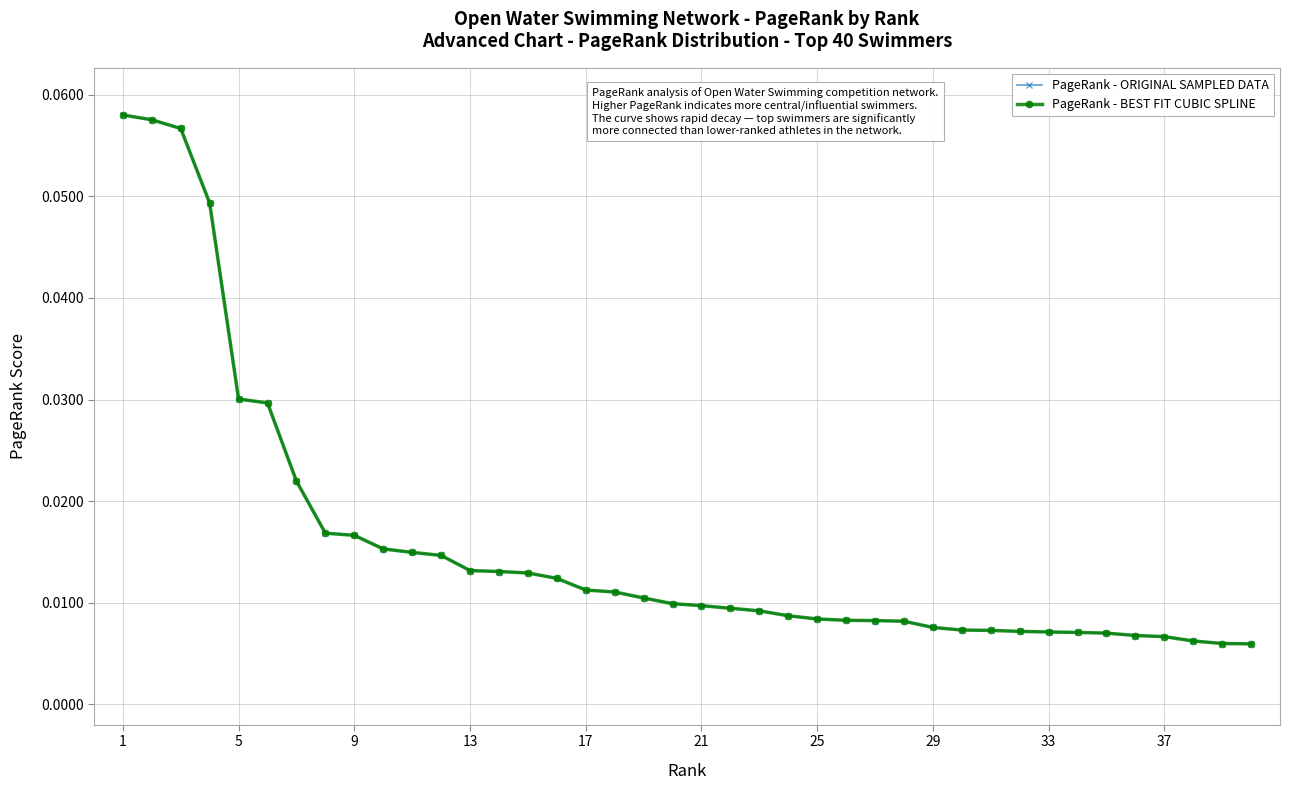

Does the chart have visible grid lines?

Yes